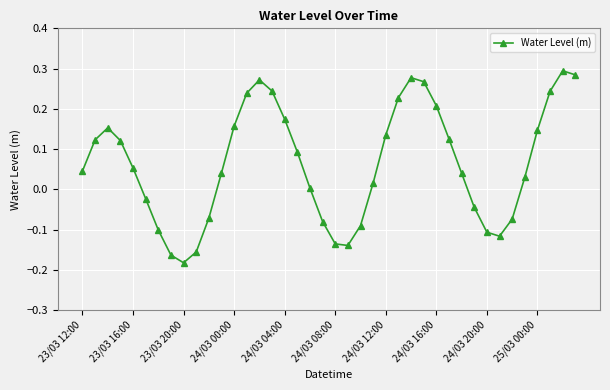

What is the difference between the maximum and minimum values?

0.5